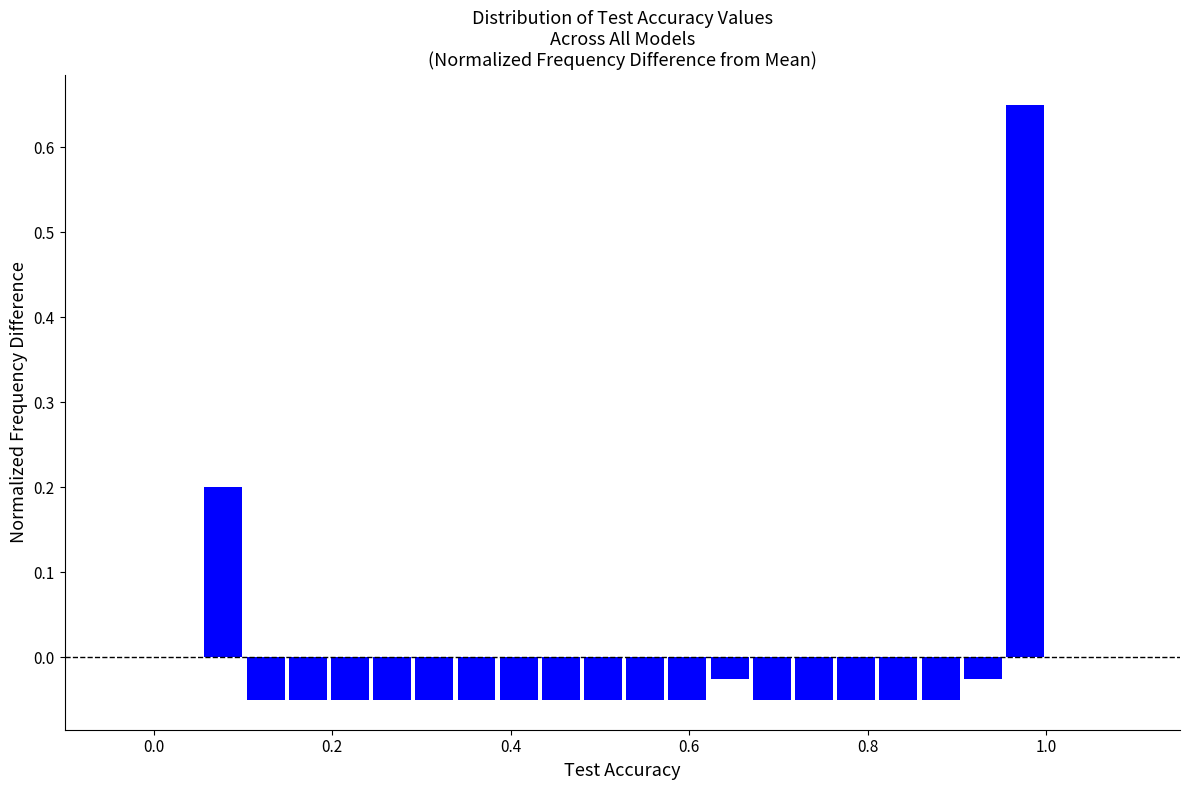

Read against the x-axis, roughly where is the centre of the tallest bar?

0.98